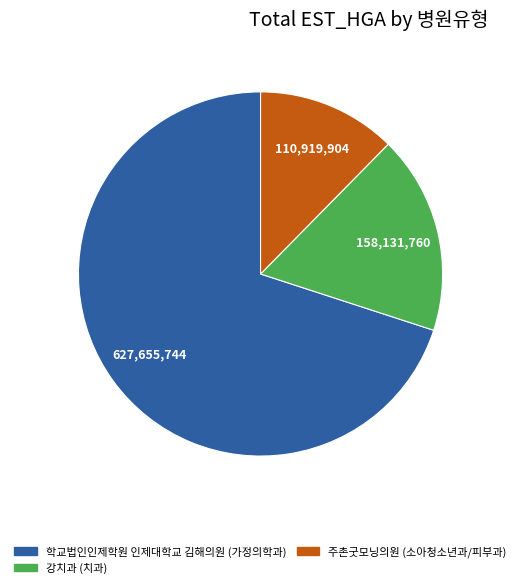

Which slice is the smallest?

주촌굿모닝의원